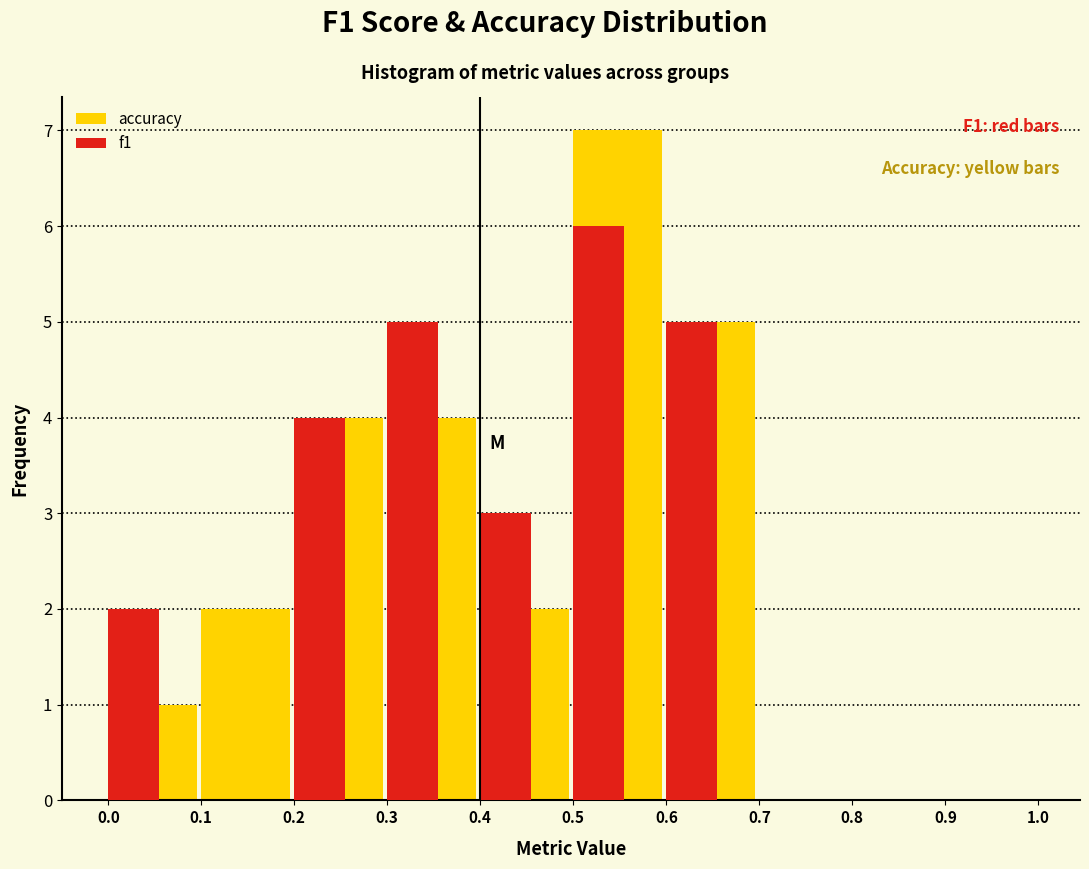

Reading left to right, extract all data points from this chart.

accuracy: 0.0=1	0.1=2	0.2=4	0.3=4	0.4=2	0.5=7	0.6=5	0.7=0	0.8=0	0.9=0
f1: 0.0=2	0.1=0	0.2=4	0.3=5	0.4=3	0.5=6	0.6=5	0.7=0	0.8=0	0.9=0